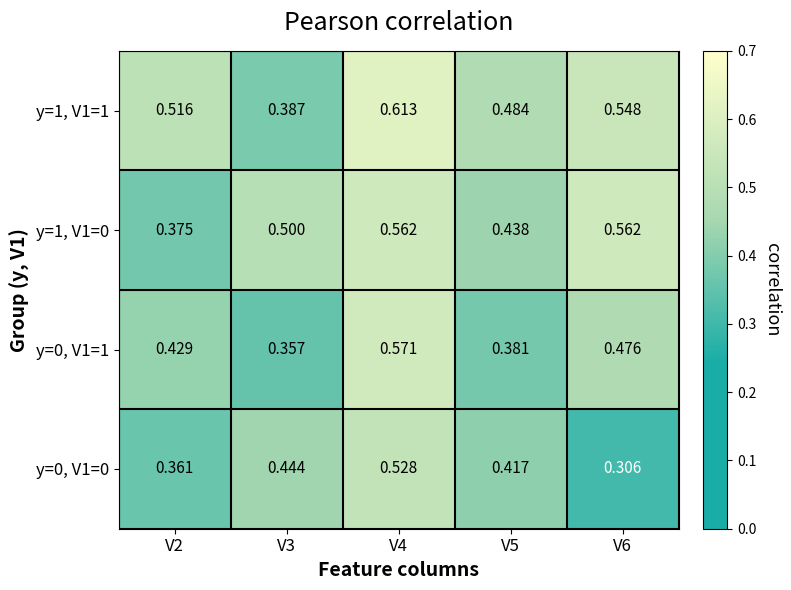

Is the value of y=1, V1=0 at V5 greater than the value of y=0, V1=0 at V4?

No